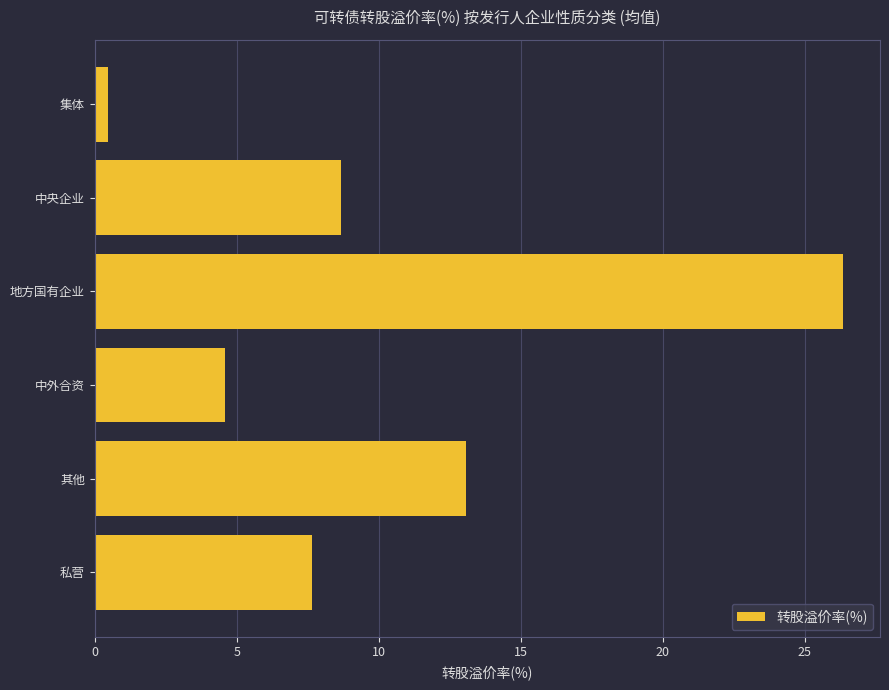

At which category does the chart reach its minimum across all series?

集体